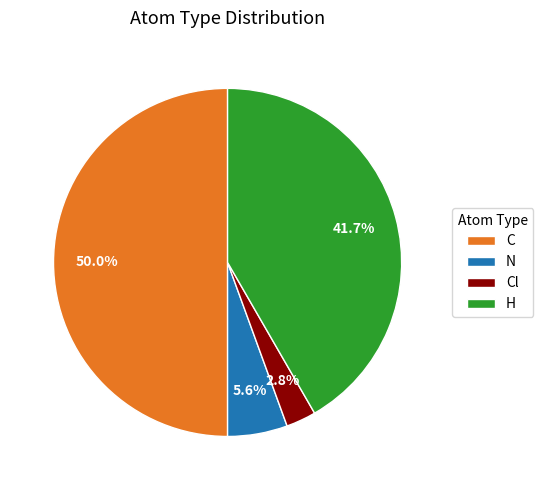

To the nearest percent, what is the average slice percentage?

25%